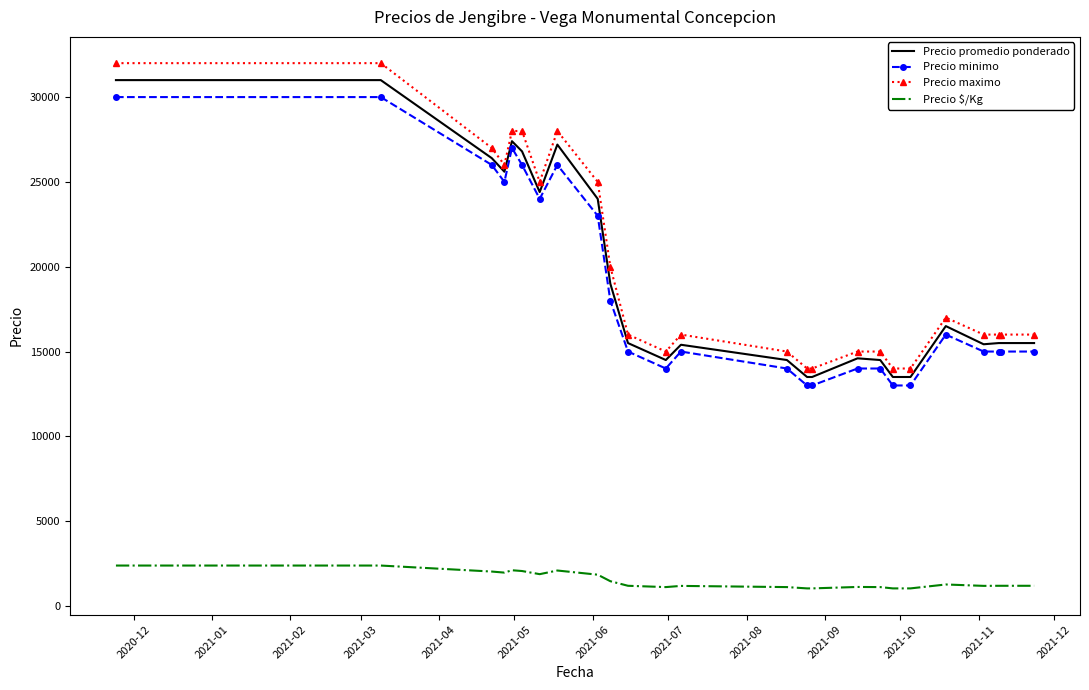

What is the difference between the maximum and minimum values in the Precio promedio ponderado series?

17500